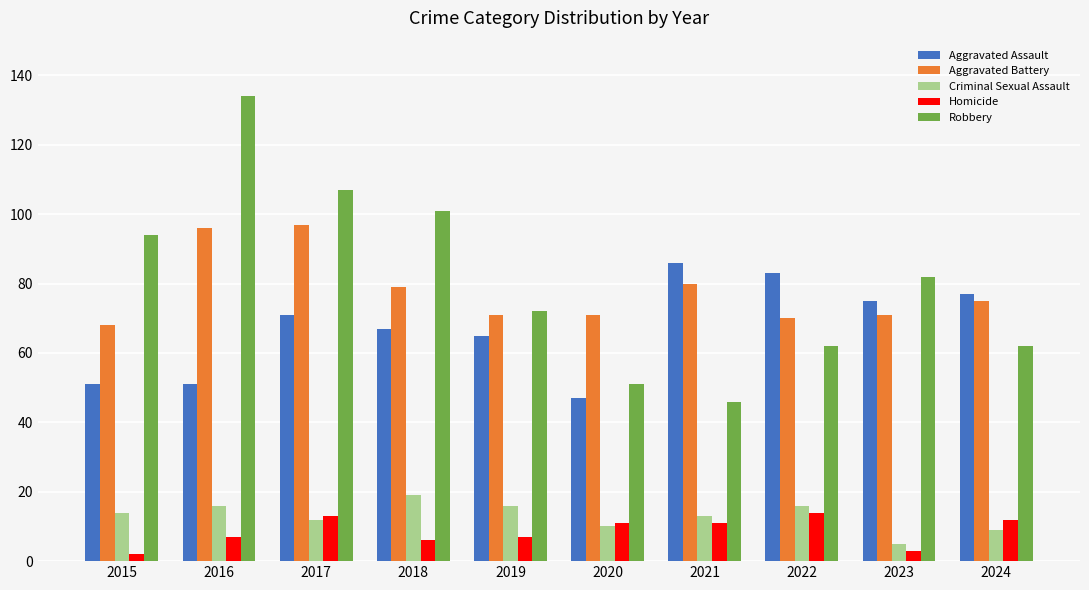

What are all the series names shown in the legend?

Aggravated Assault, Aggravated Battery, Criminal Sexual Assault, Homicide, Robbery